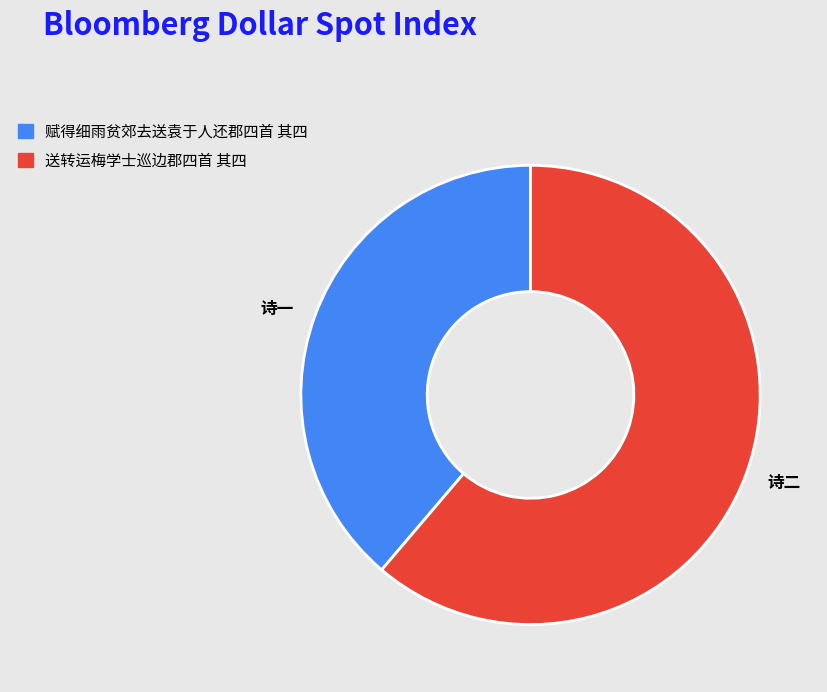

Between 赋得细雨贫郊去送袁于人还郡四首 其四 and 送转运梅学士巡边郡四首 其四, which is larger?

送转运梅学士巡边郡四首 其四